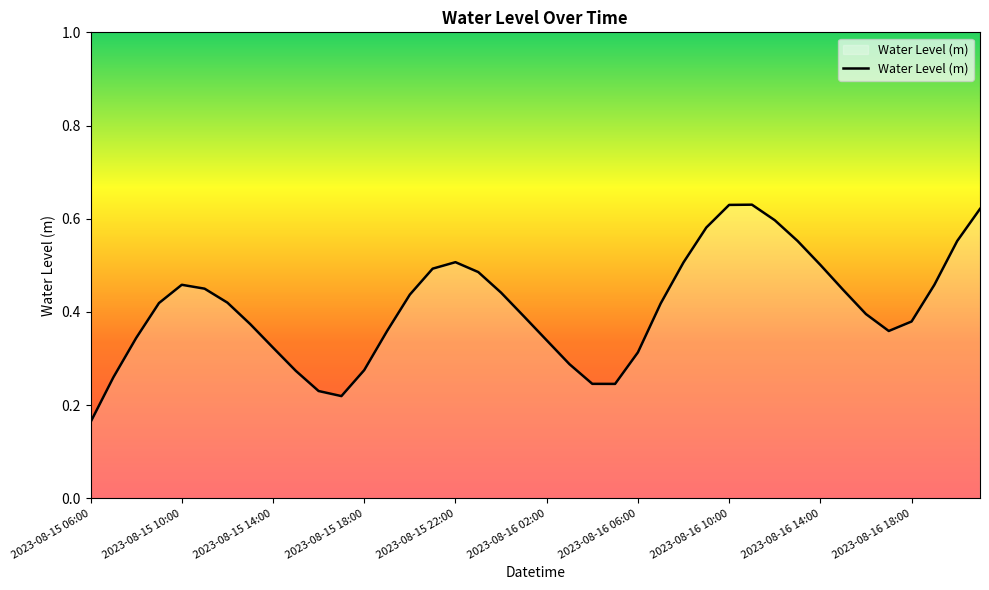

Where is the data nearest to the value 0?

2023-08-15 06:00